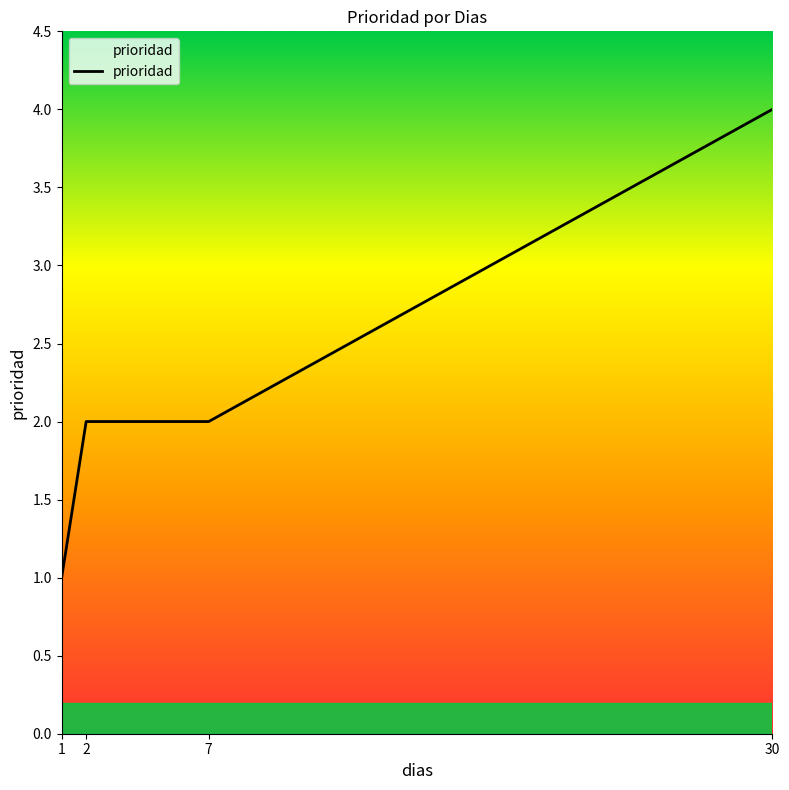

What is the difference between the maximum and second lowest values?

2